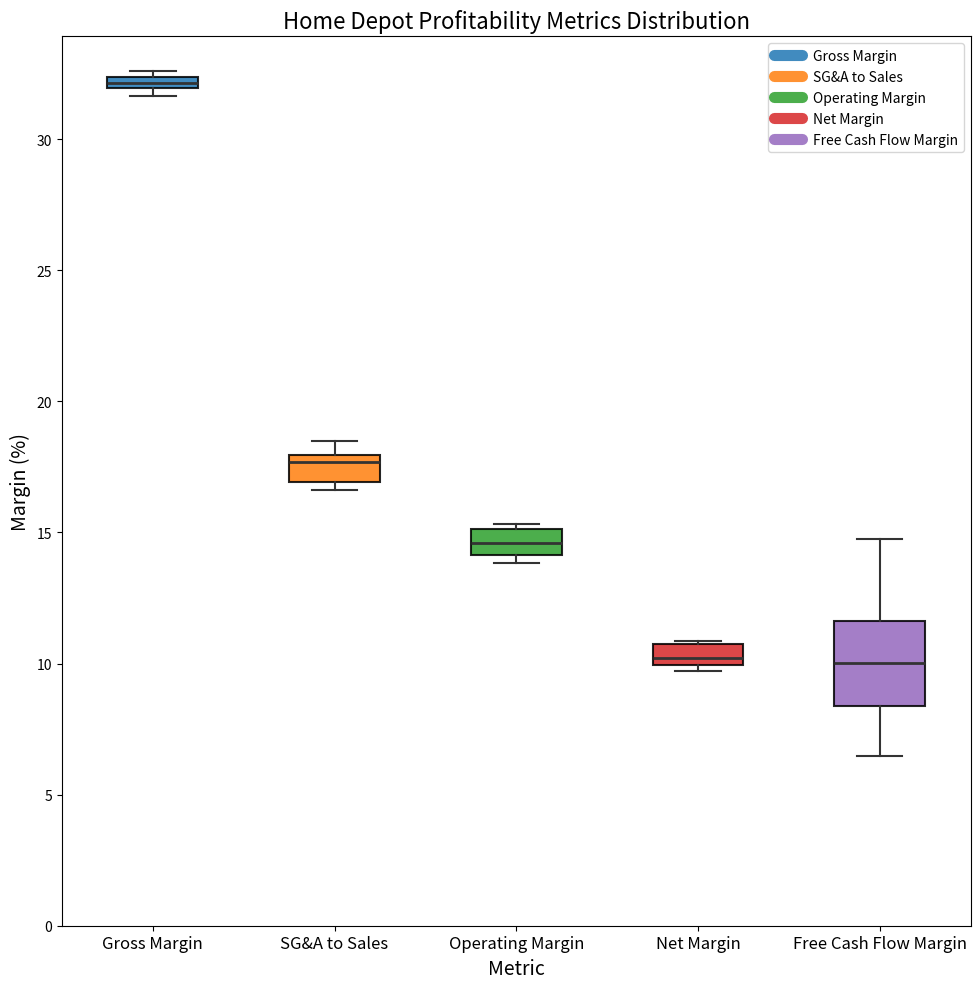

Where is the upper edge of the box for Gross Margin on the y-axis? The values are not printed on the chart, so give them approximately, as read against the axis.

32.5